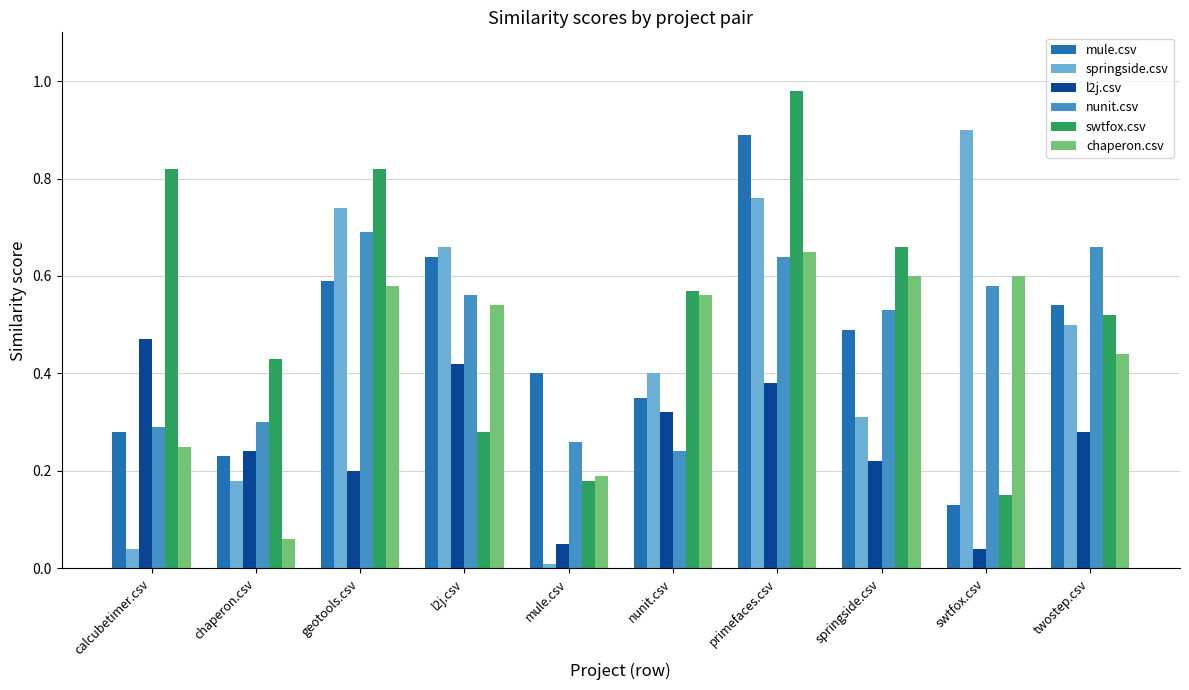

How many bars are there in each group?

6